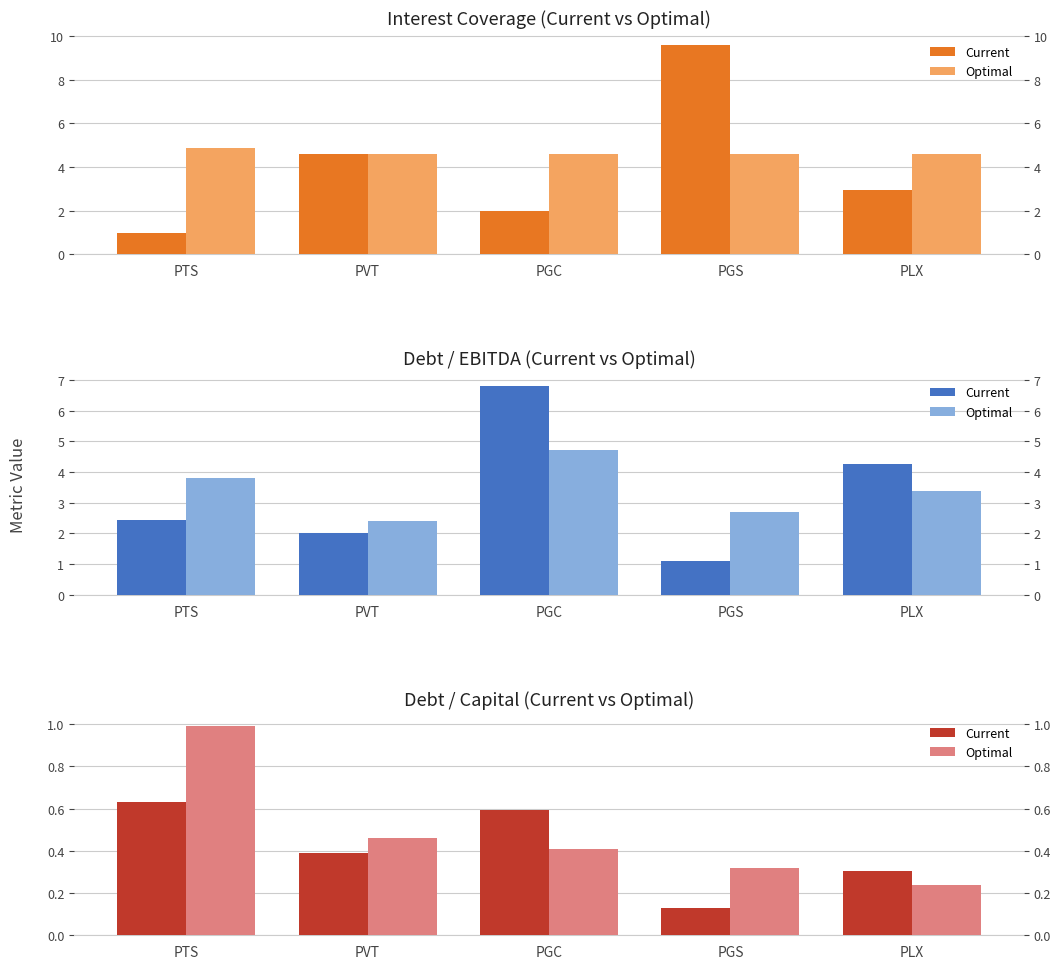

Rank the series by their average value, from highest to lowest.

Optimal, Current